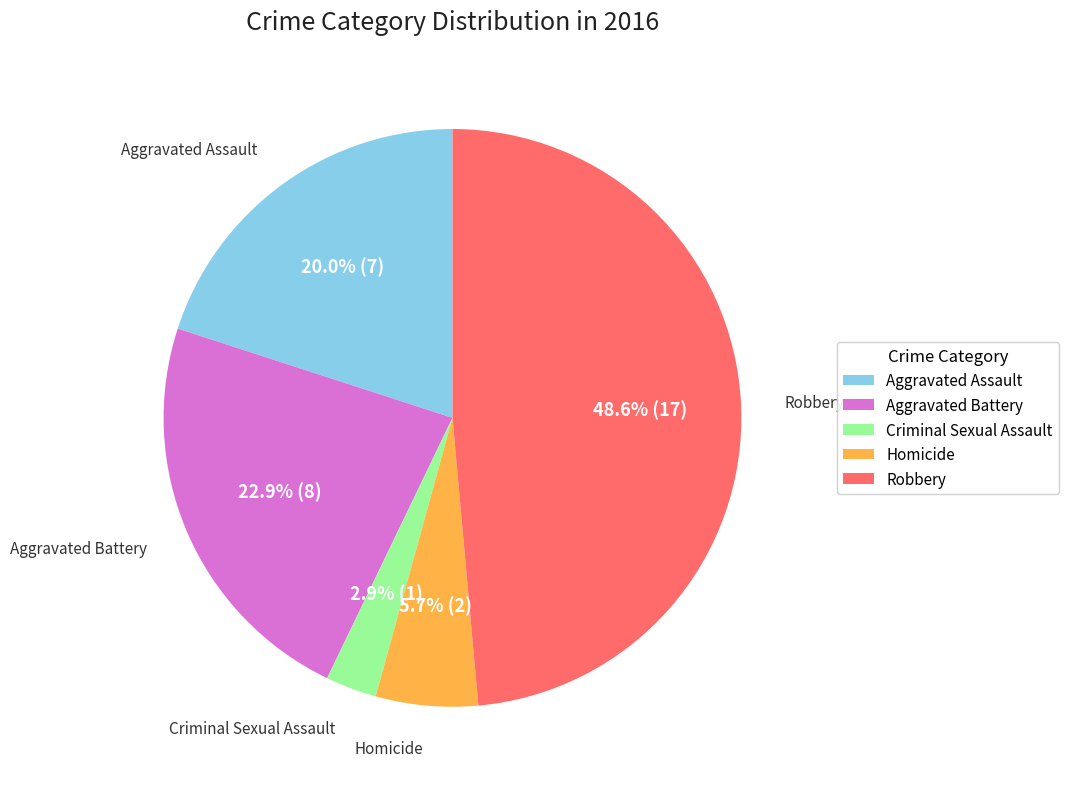

How many segments does this pie chart have?

5